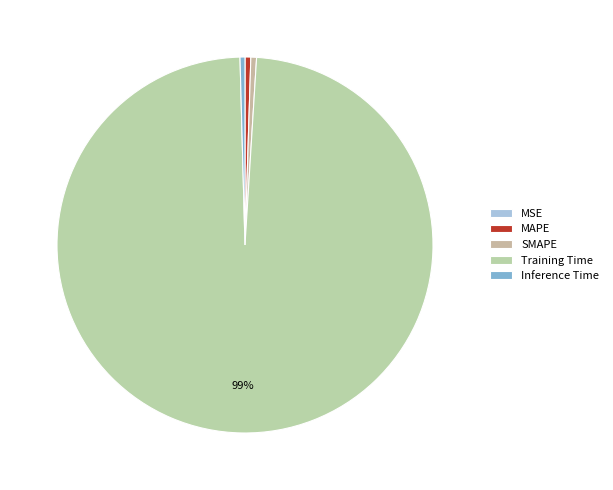

Is there any slice that represents more than half of the pie?

Yes